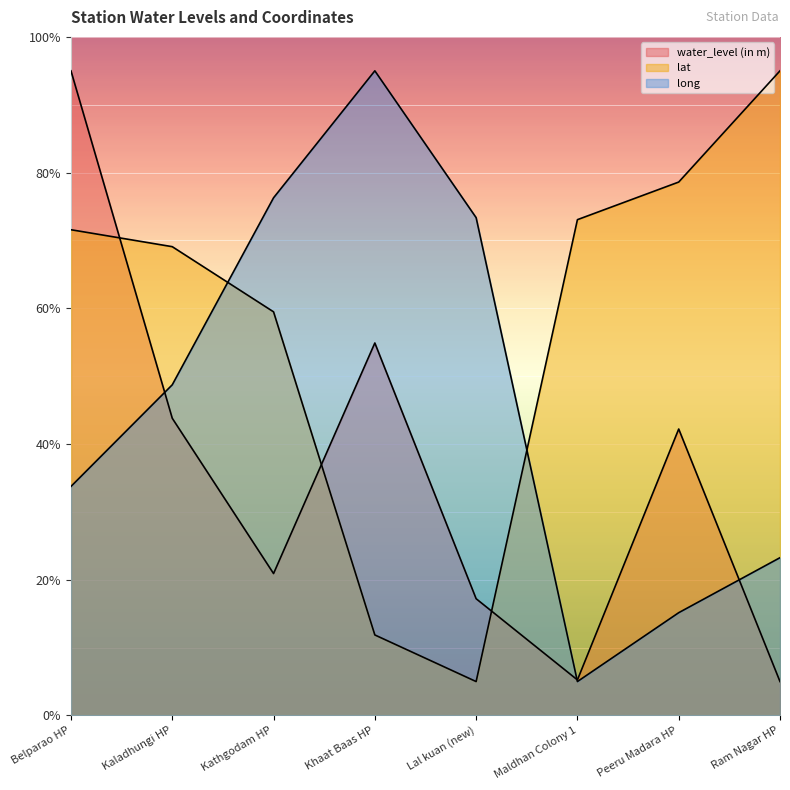

Reading left to right, extract all data points from this chart.

water_level (in m): 95.0	43.8	20.9	54.9	17.2	5.2	42.2	5.0
lat: 71.6	69.1	59.5	11.9	5.0	73.1	78.6	95.0
long: 33.8	48.7	76.3	95.0	73.4	5.0	15.1	23.3